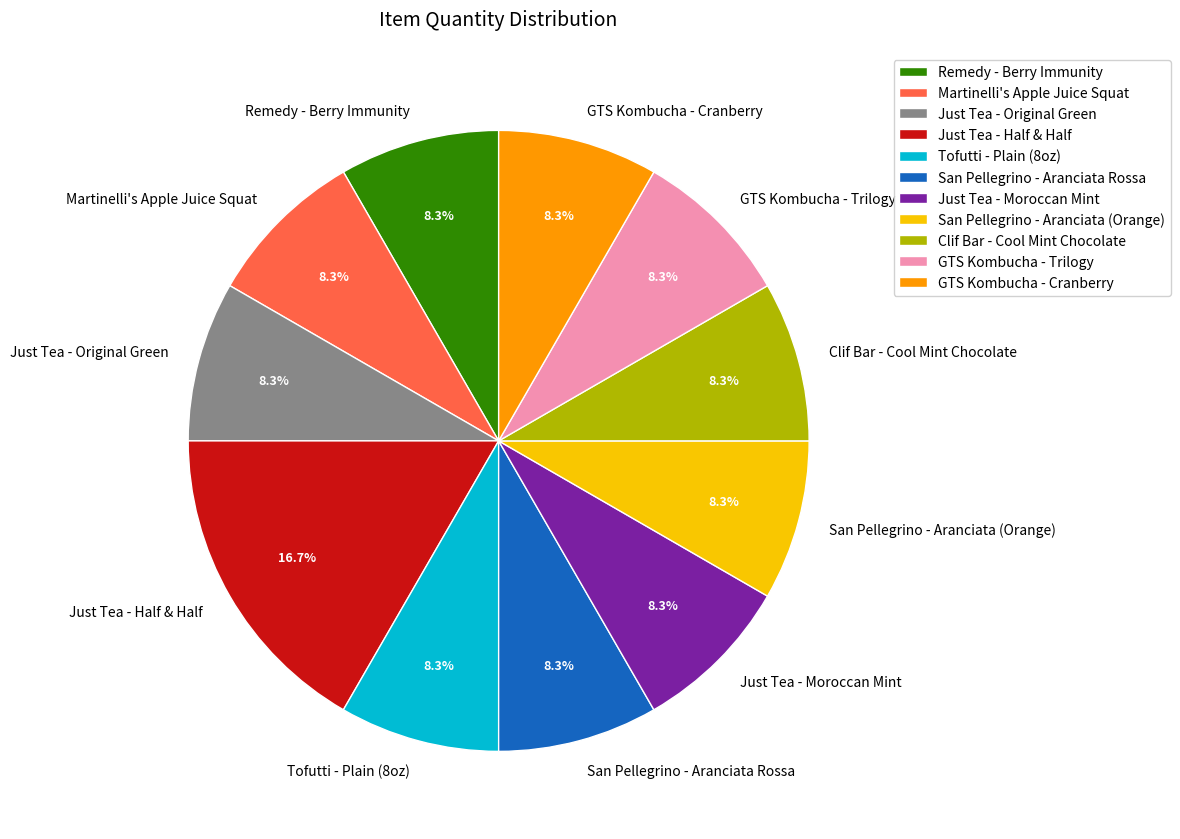

Does San Pellegrino - Aranciata (Orange) represent more than half of the total?

No